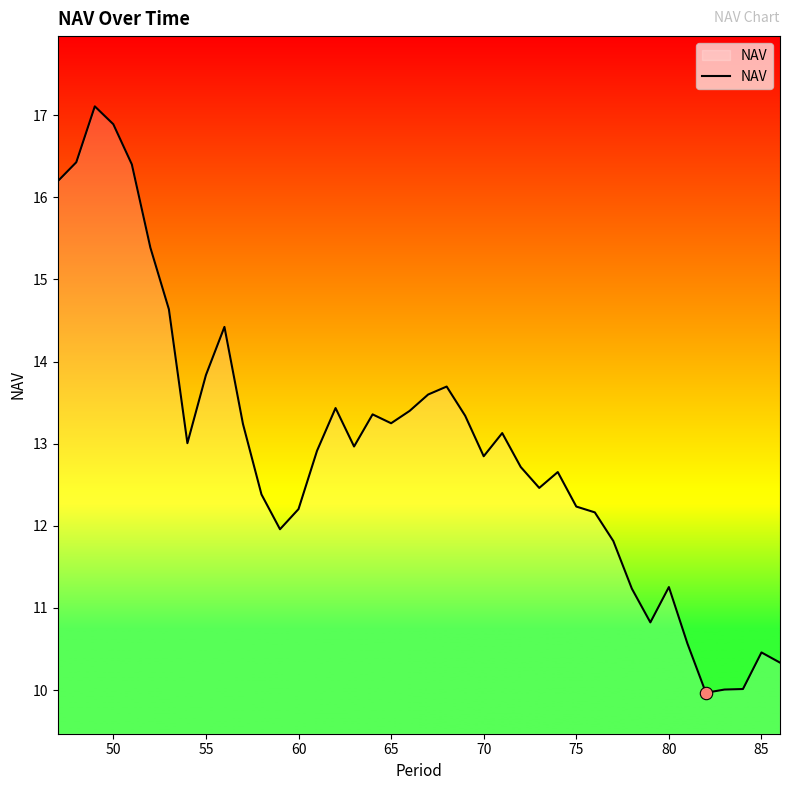

What is the maximum value shown in the chart?

17.1